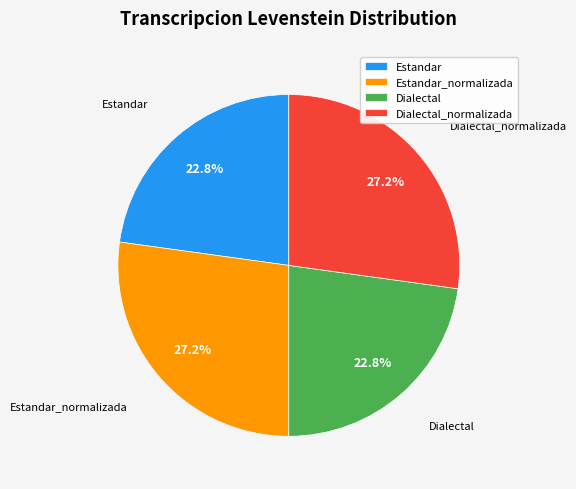

What percentage is the Dialectal slice, to the nearest percent?

23%